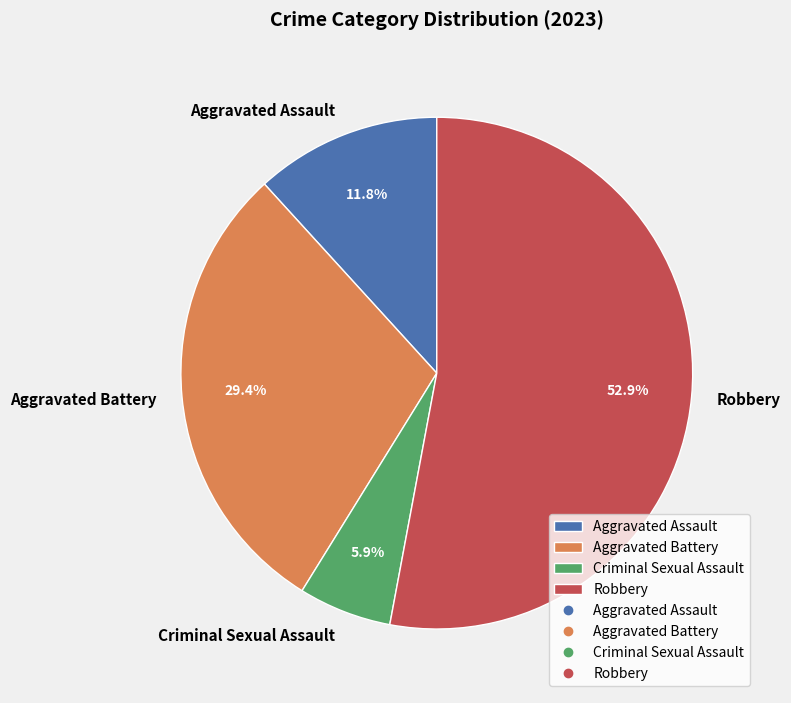

Rank the categories by value from highest to lowest.

Robbery, Aggravated Battery, Aggravated Assault, Criminal Sexual Assault